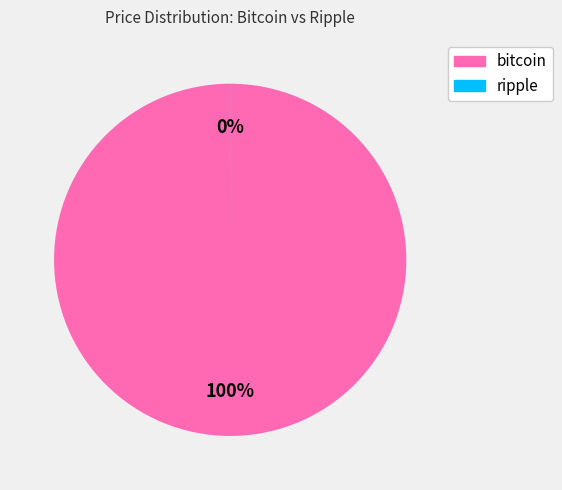

What is the change in value from bitcoin to ripple?

-8463.8